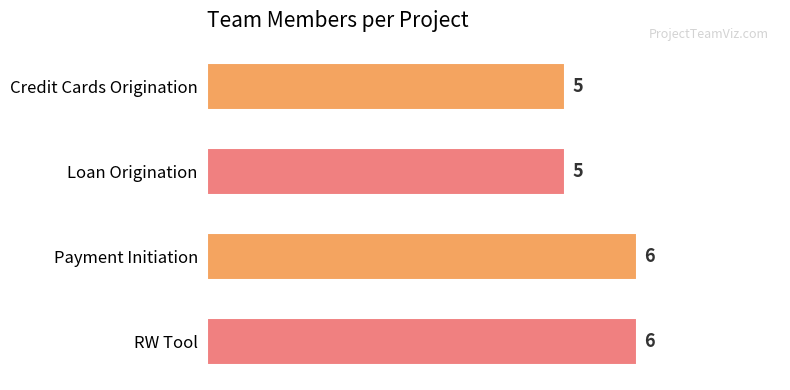

How many data points are less than 6?

2